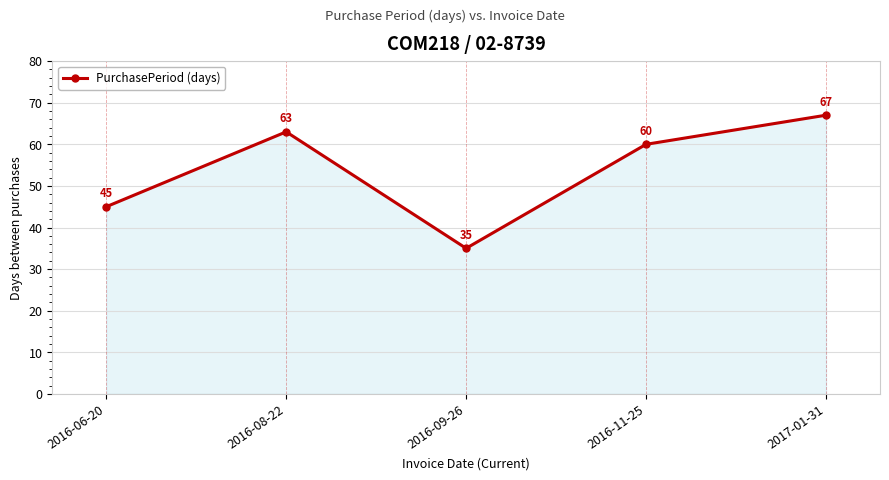

What is the average value?

54